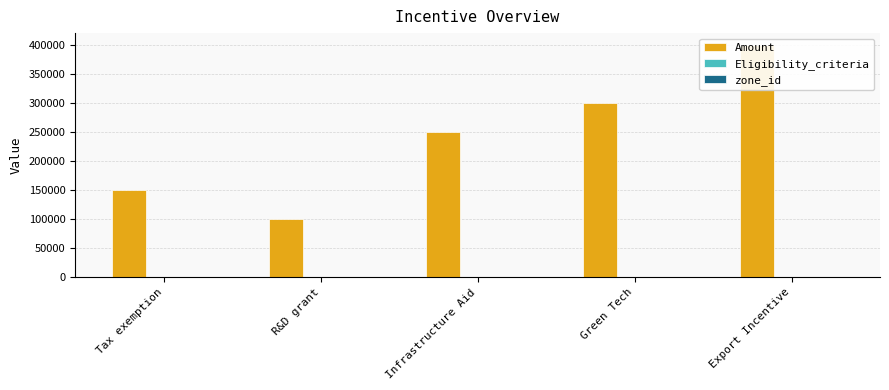

At which label does Eligibility_criteria reach its peak?

Green Tech